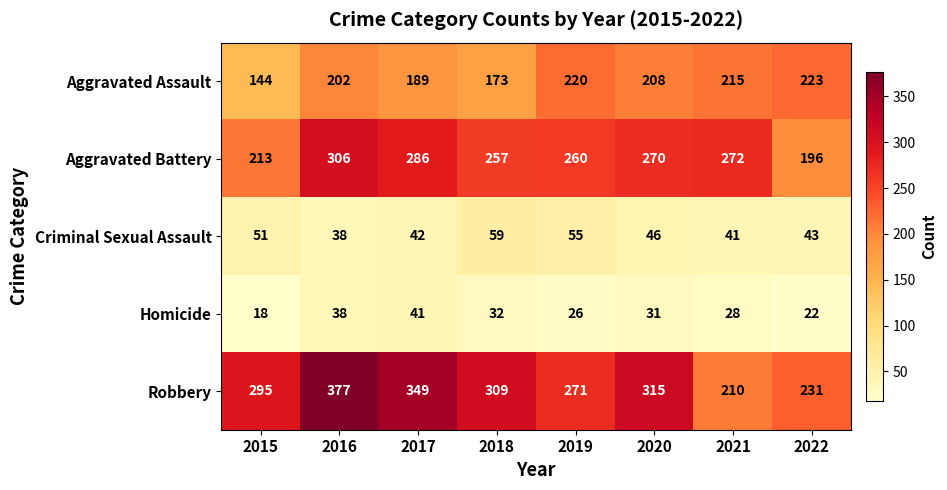

What is the minimum value shown in the chart?

18